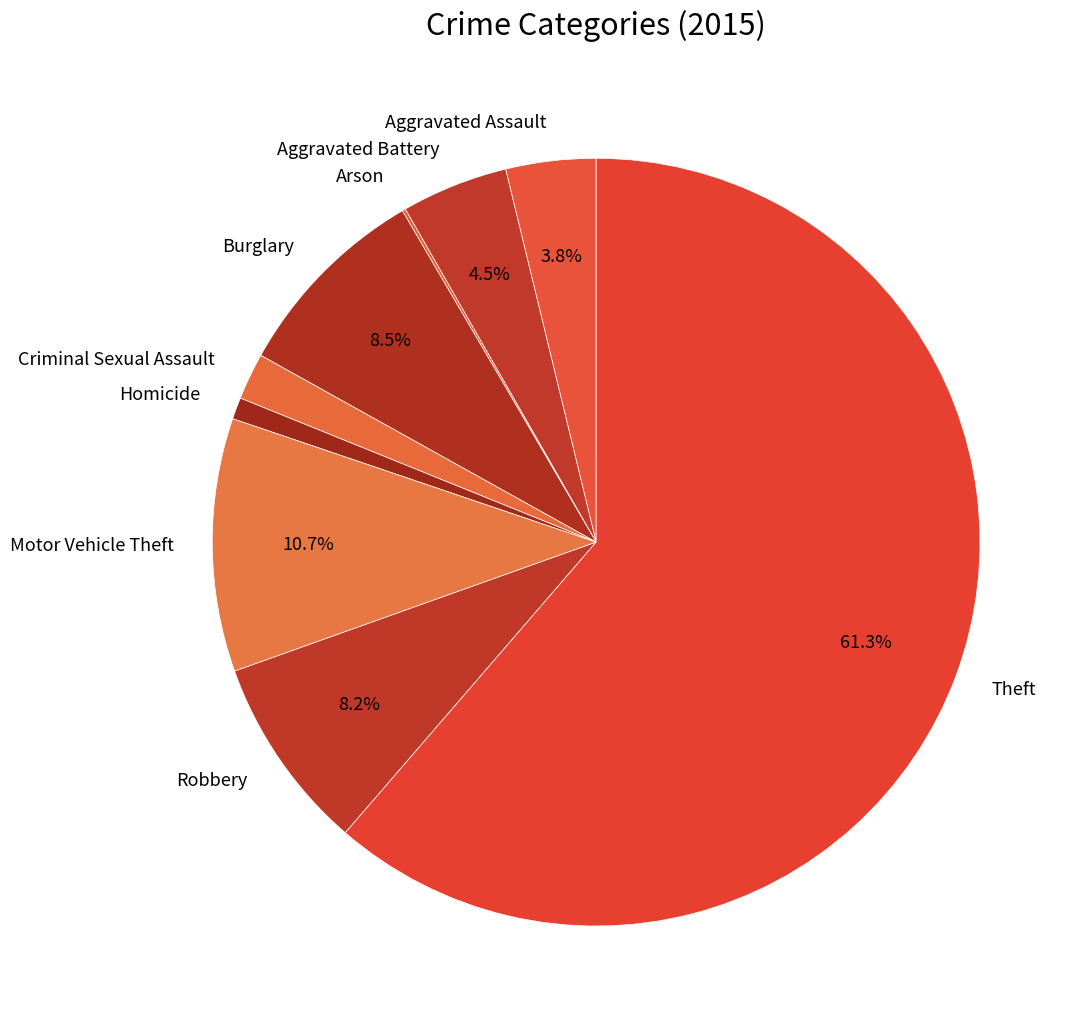

To the nearest percent, what portion does Criminal Sexual Assault represent?

2%